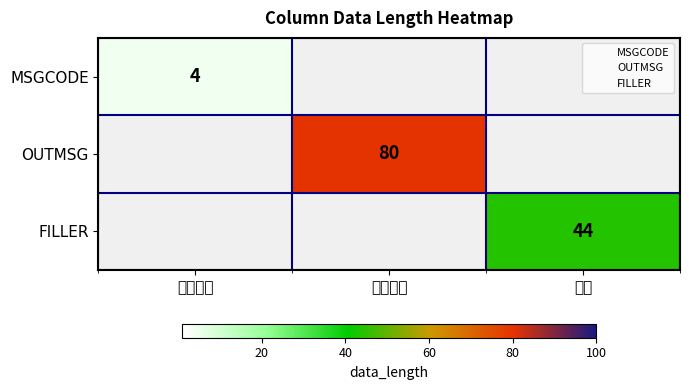

How many positive values does the FILLER series have?

1